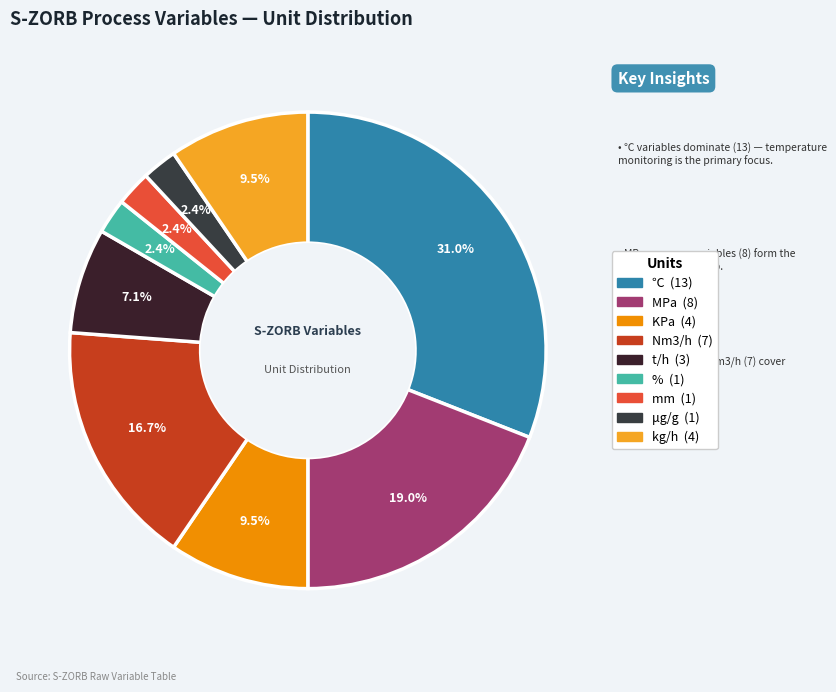

What percentage is the KPa slice, to the nearest percent?

10%